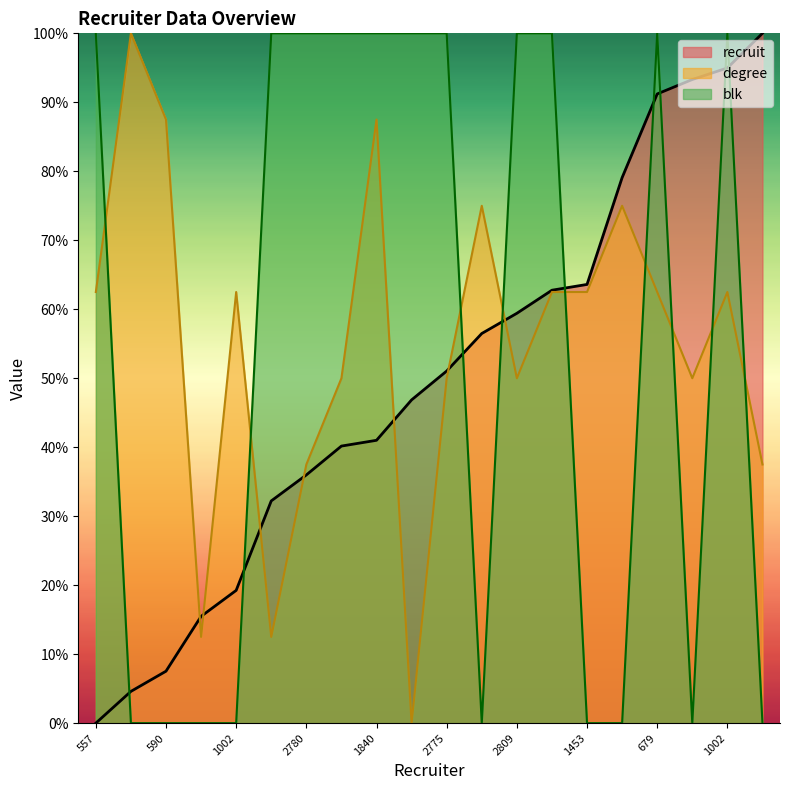

Where do recruit and blk first cross each other?

557 and 155